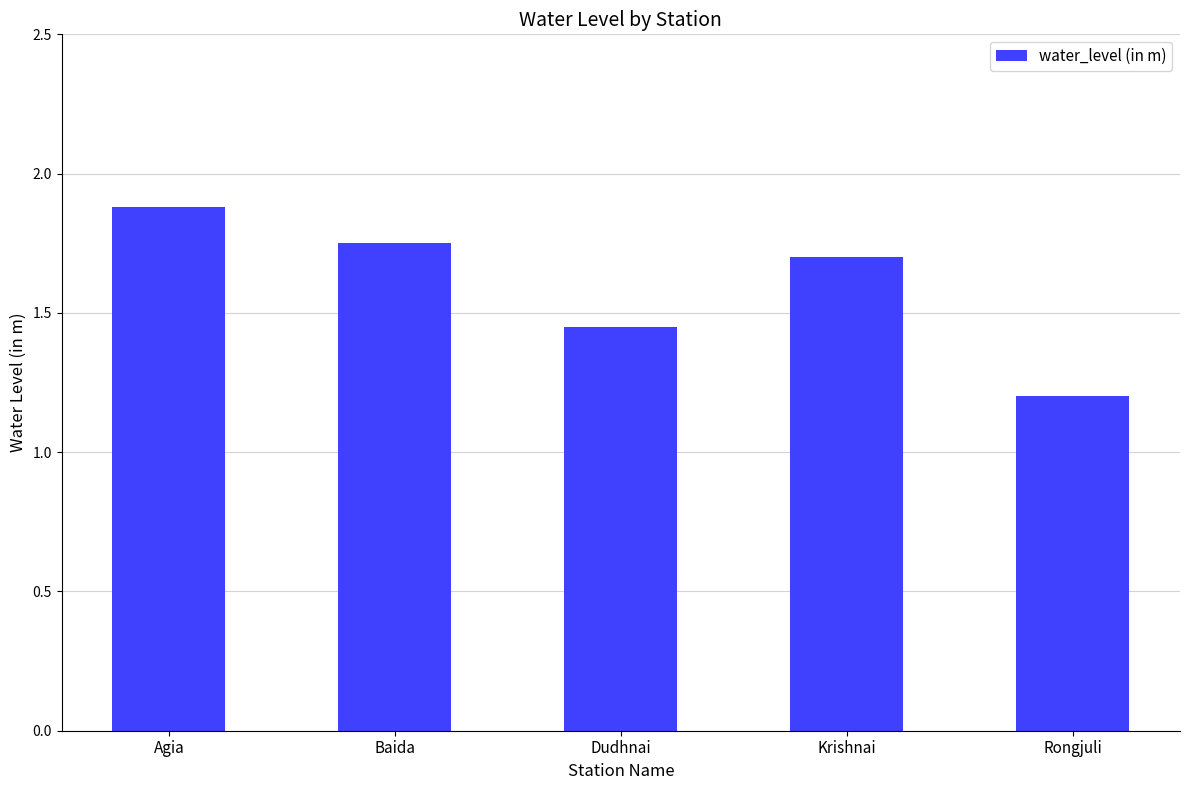

What is the label of the 1st bar from the right?

Rongjuli